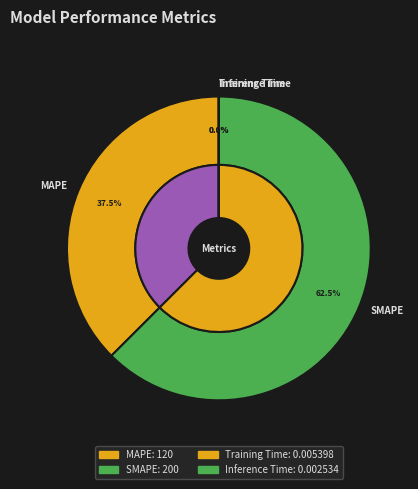

Count the number of slices in the pie.

4